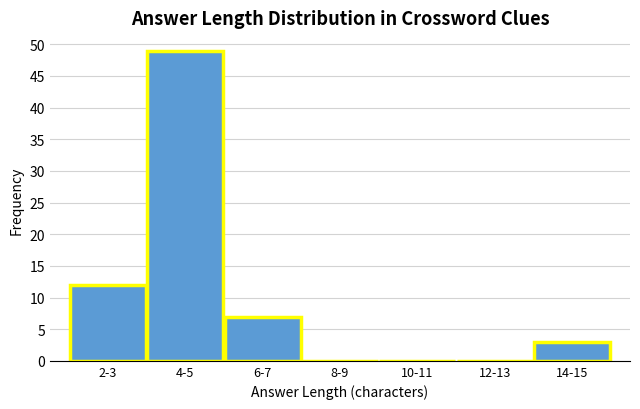

Reading left to right, list all the values displayed in this chart.

2-3=12	4-5=49	6-7=7	8-9=0	10-11=0	12-13=0	14-15=3